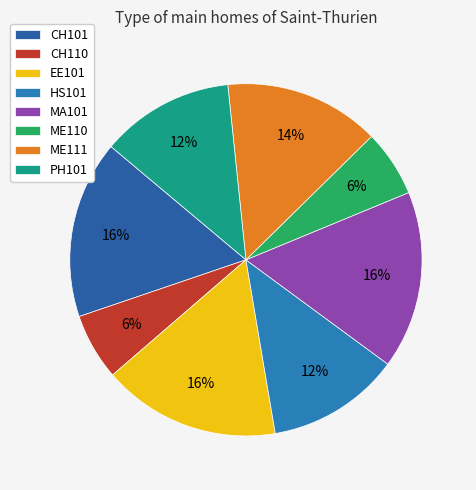

True or false: EE101 accounts for 16% of the total.

True